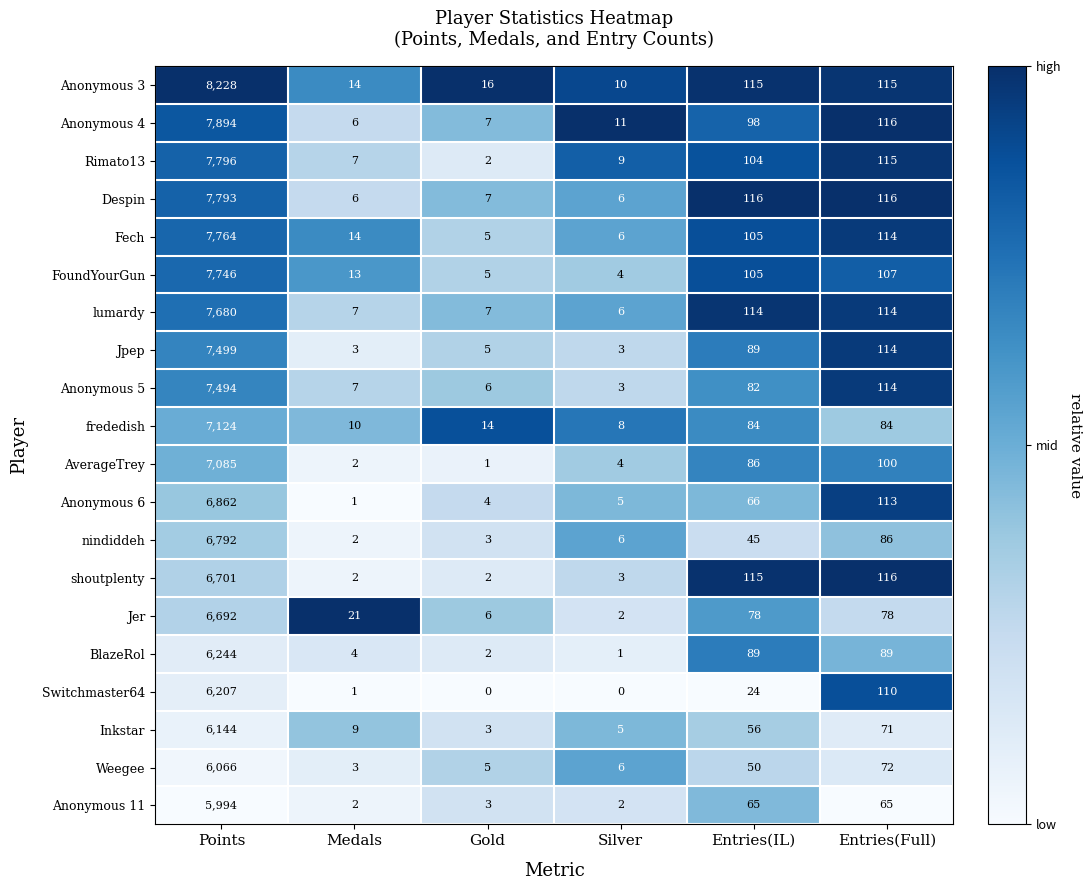

Which series has the largest total across all categories?

Anonymous 3